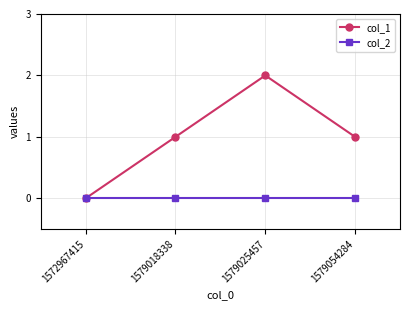

Which series changed the most between 1572967415 and 1579018338?

col_1